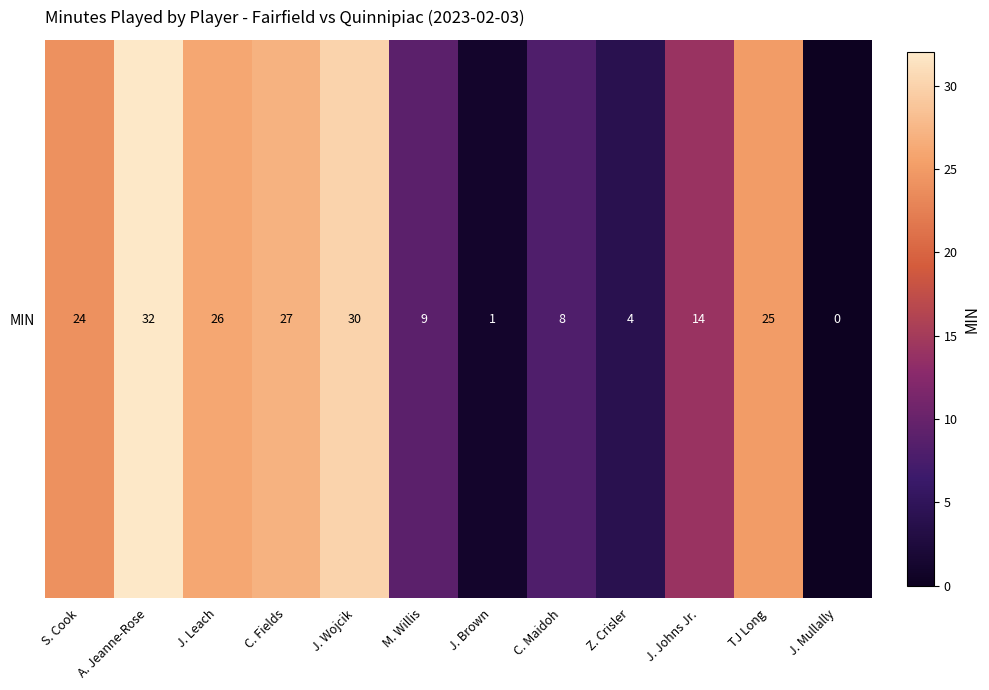

How many values are below 24?

6